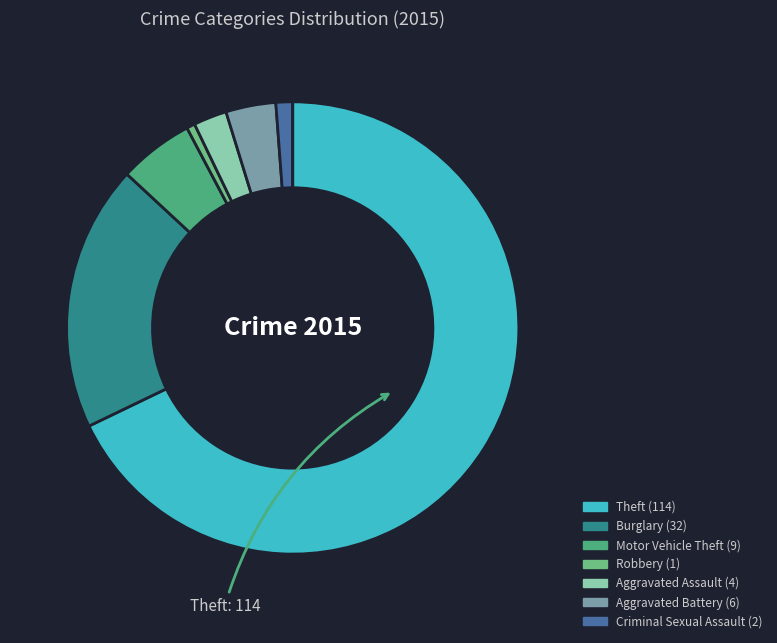

Count the number of slices in the pie.

8